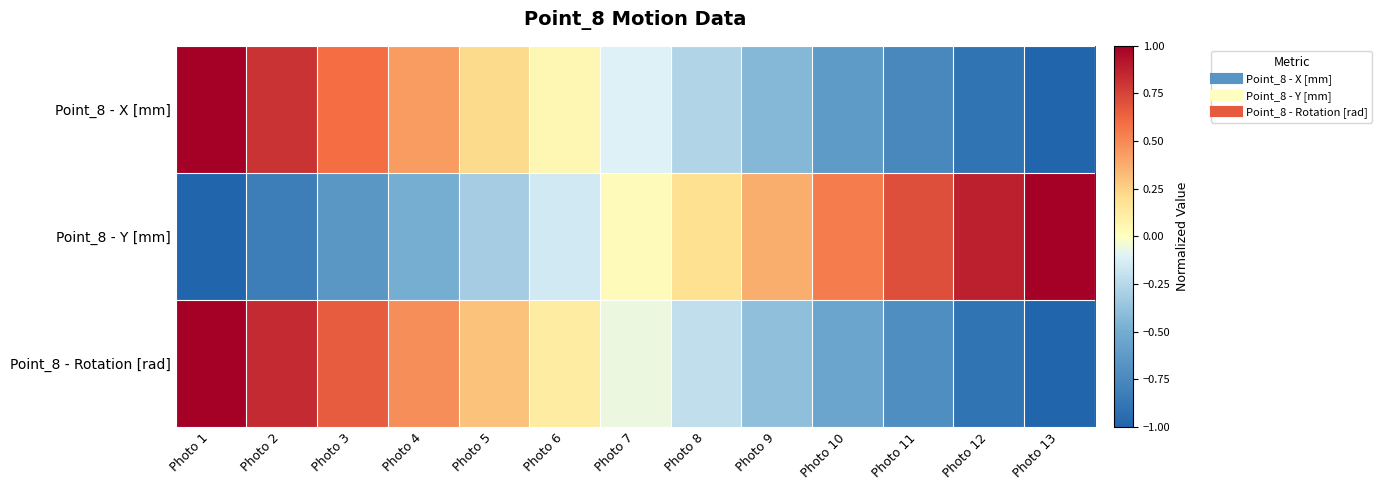

What is the minimum value shown in the chart?

-1.0